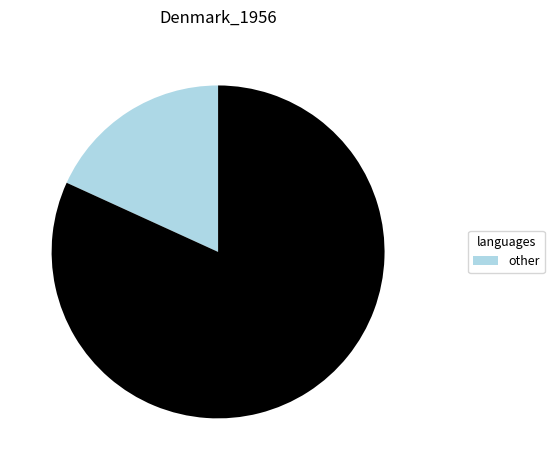

How many slices are in this pie chart?

2